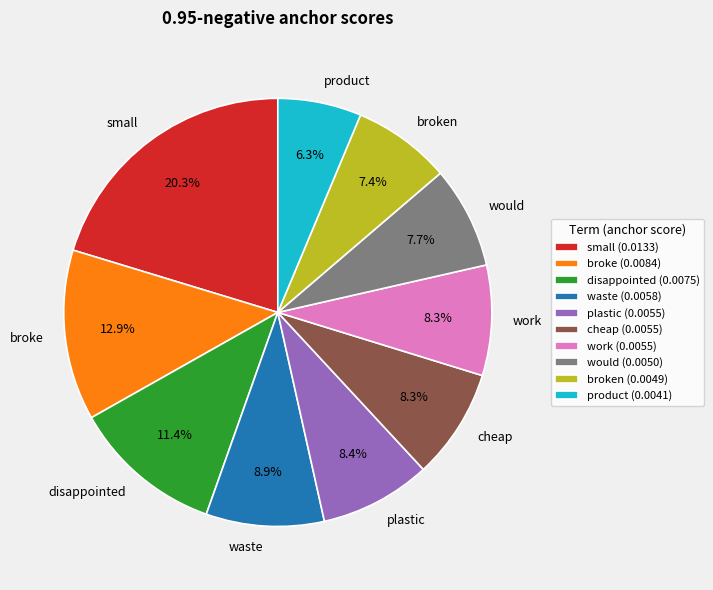

To the nearest percent, what is the combined percentage of disappointed and broken?

19%